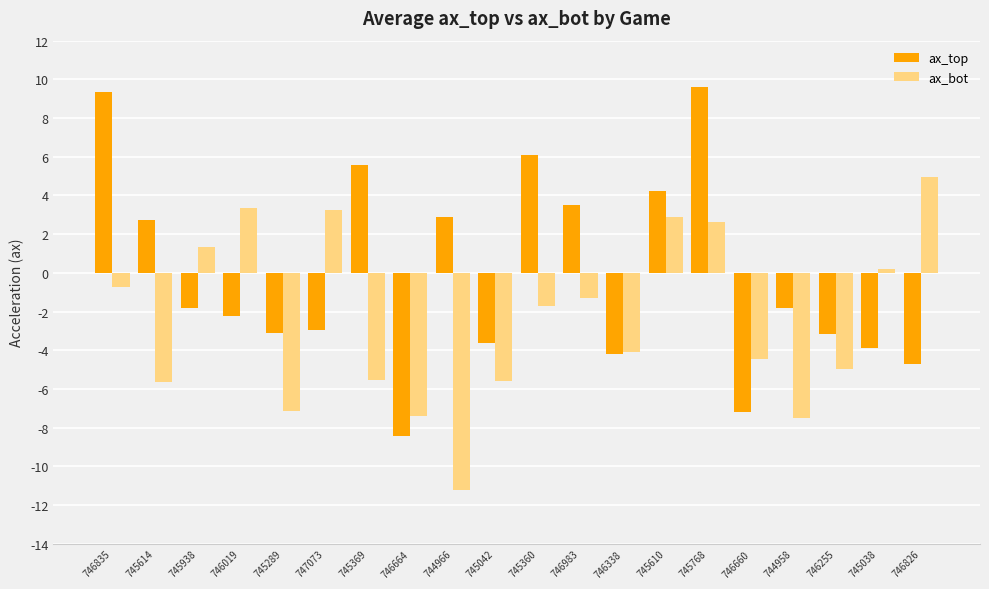

What is the total value across all series at 746338?

-8.3